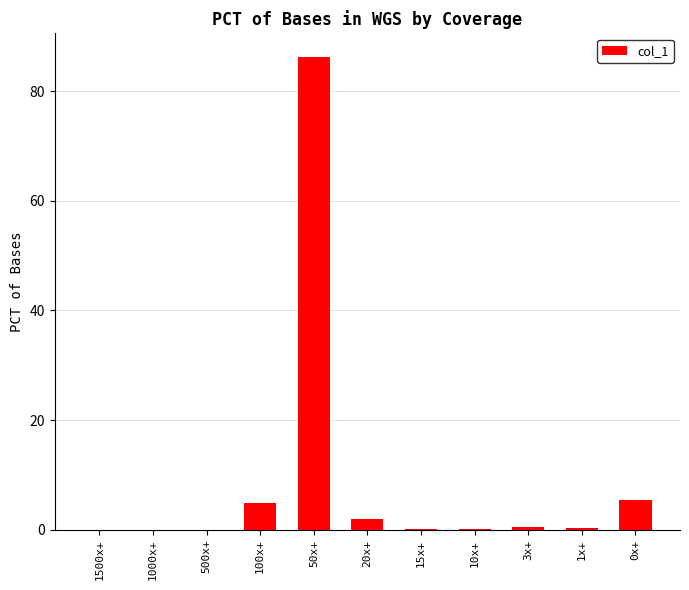

What is the change in value from 10x+ to 0x+?

+5.3